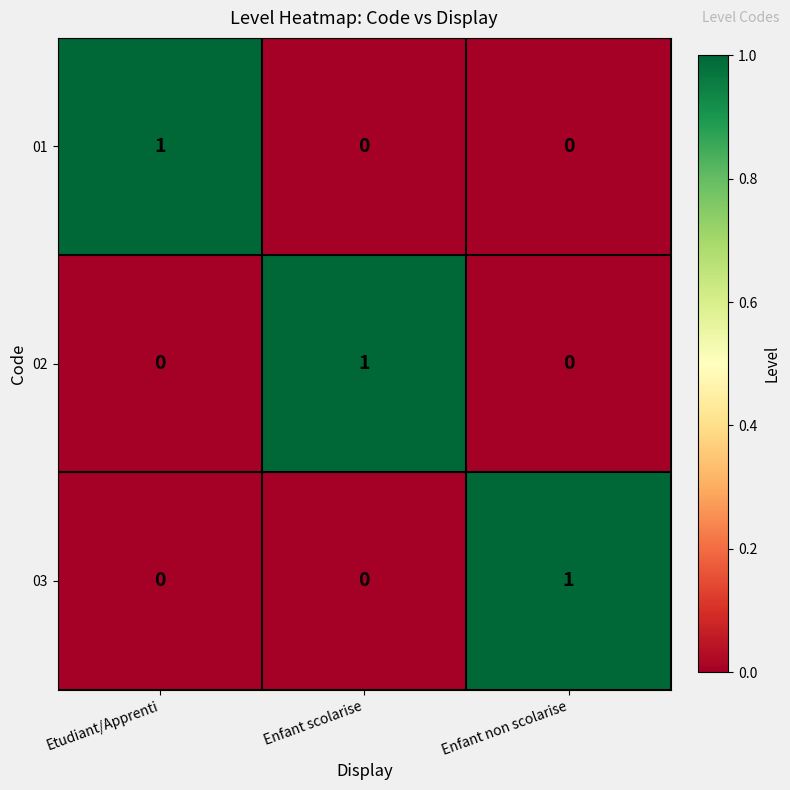

How many positive values does the 02 series have?

1